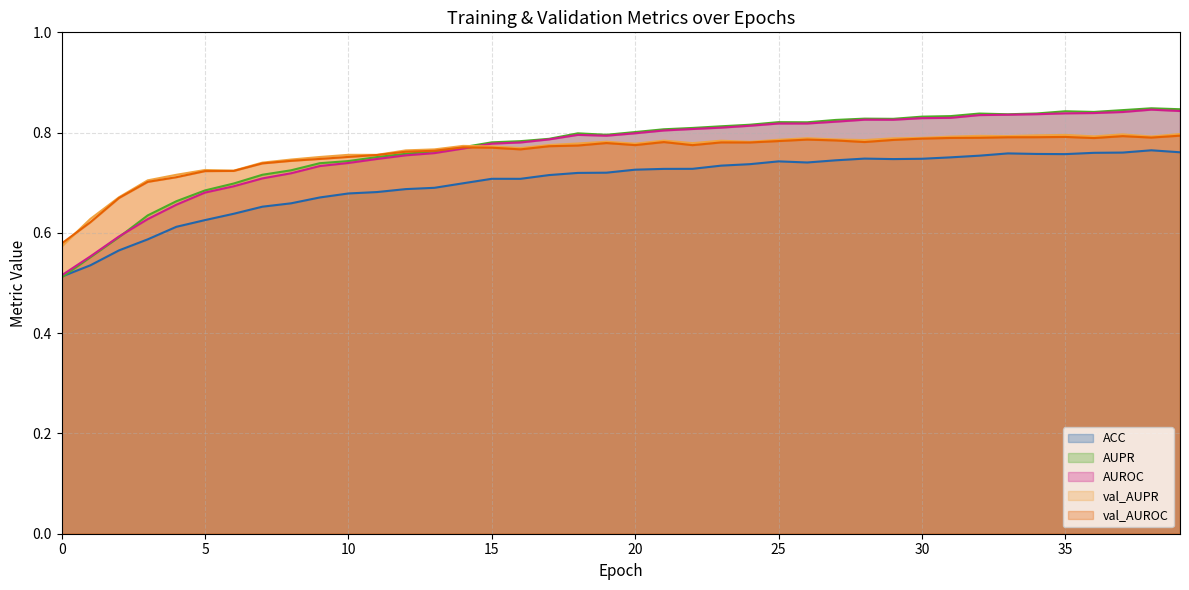

Which series has the widest spread of values?

AUPR